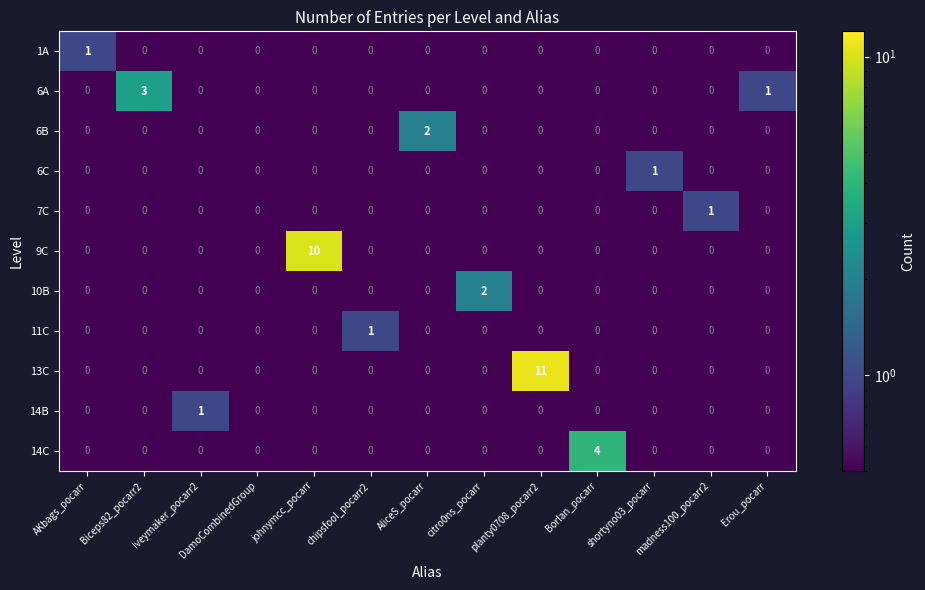

What is the maximum value shown in the chart?

11